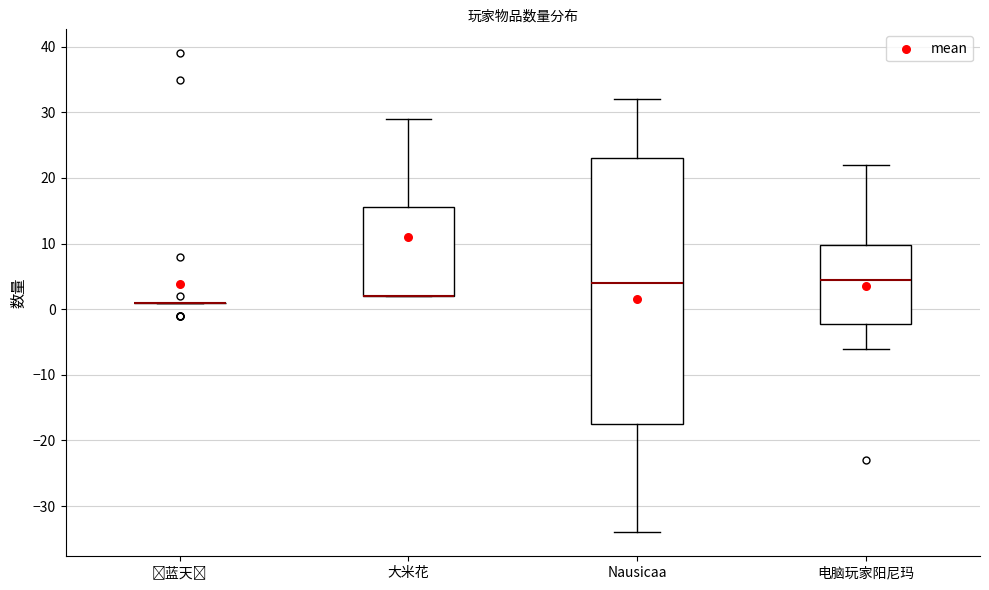

Reading left to right, read every box against the y-axis: the position of its median line, the range the box covers, and the ends of its whiskers. The values are not printed on the chart, so give them approximately, as read against the axis.

󰀉蓝天󰀉: box collapsed to a line at 1, whiskers 1 to 1
大米花: median 2 (drawn on the box's lower edge), box 2 to 16, whiskers 2 to 29
Nausicaa: median 4, box -17 to 23, whiskers -34 to 32
电脑玩家阳尼玛: median 5, box -2 to 10, whiskers -6 to 22